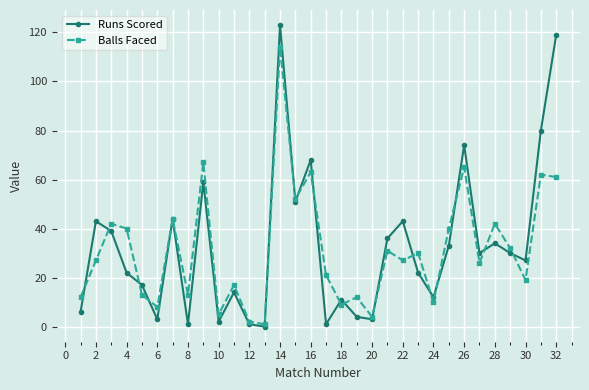

Which series has the largest range (max minus min)?

Runs Scored